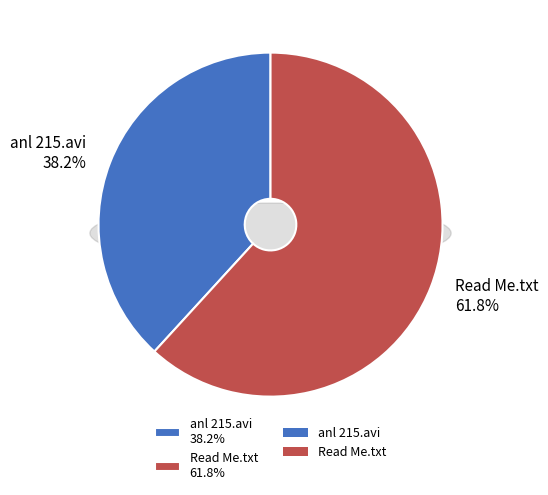

How many segments does this pie chart have?

2